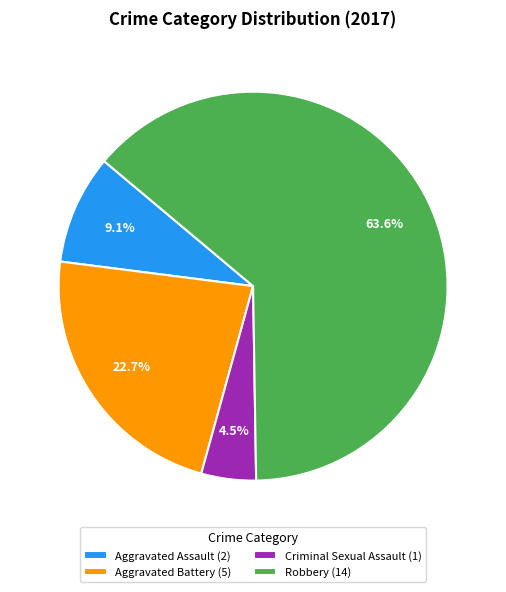

Count the number of slices in the pie.

4